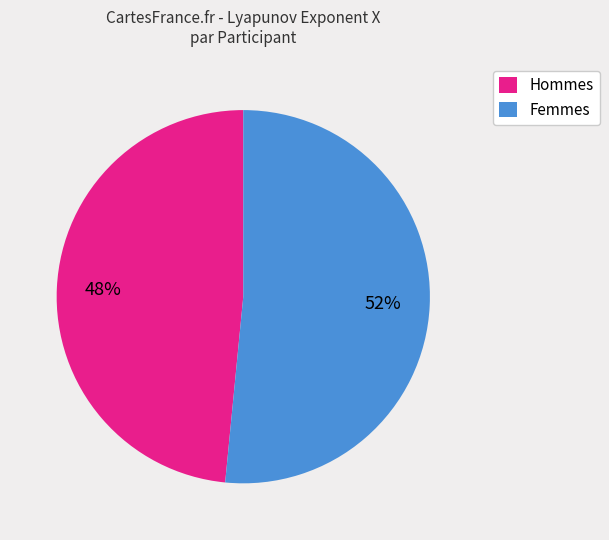

Does Hommes represent more than half of the total?

No